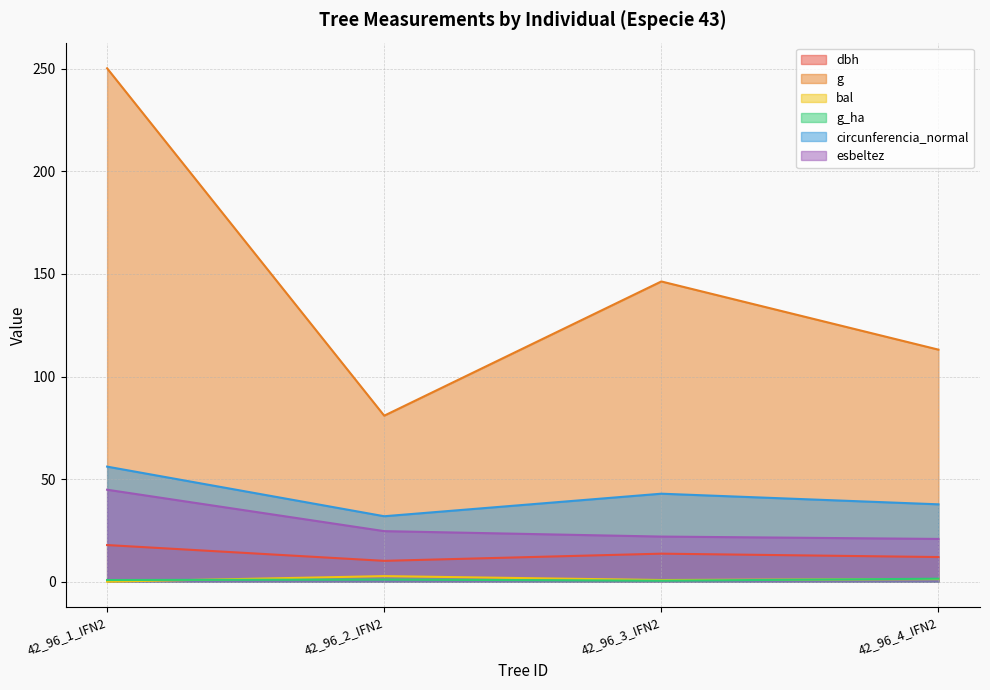

At 42_96_3_IFN2, list the series in order from smallest to largest.

g_ha, bal, dbh, esbeltez, circunferencia_normal, g